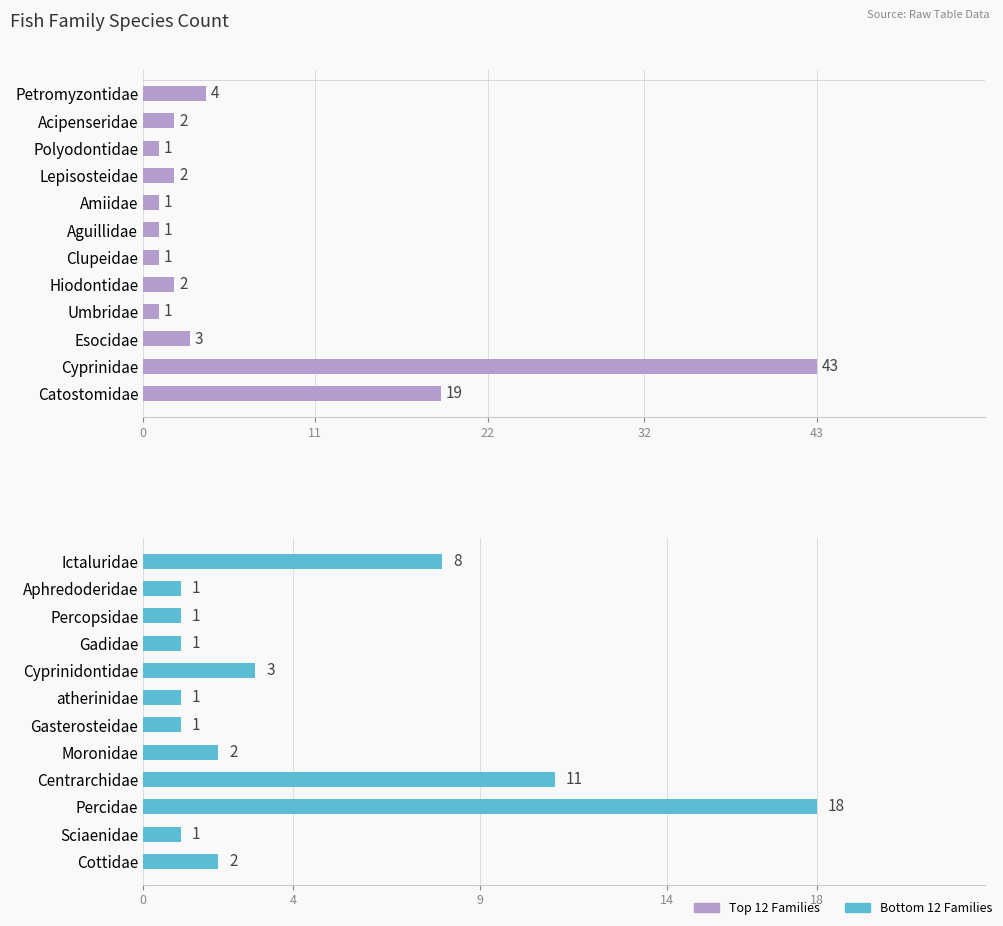

How many values in the Species Count (bottom families) series are below 2?

6